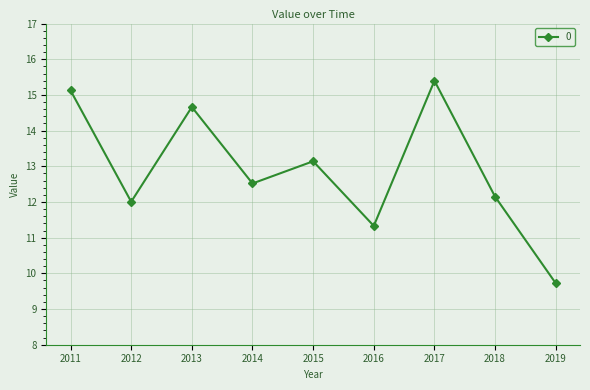

The value at 2013 is 14.7. True or false?

True